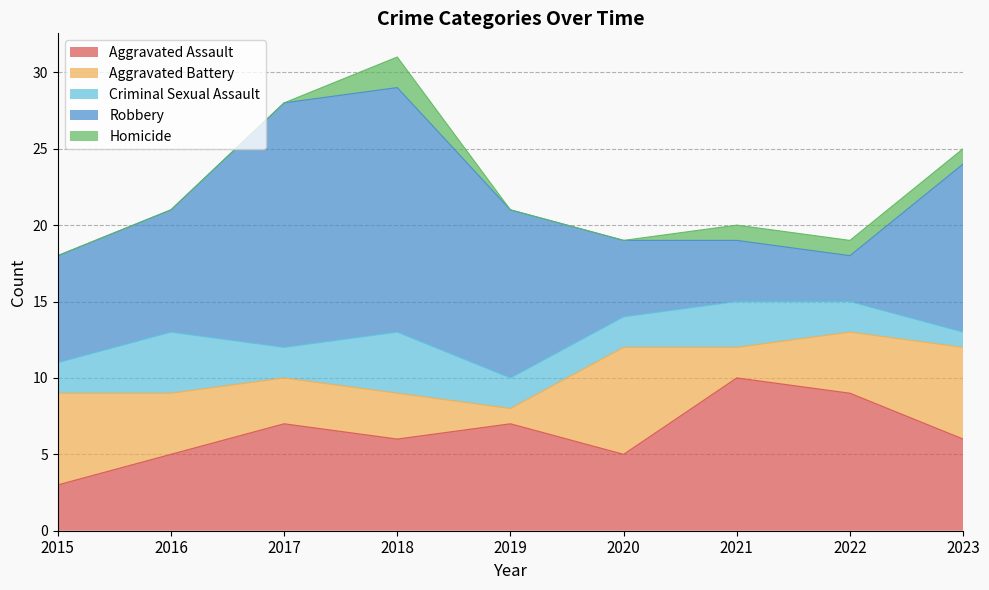

Count the number of data series in this chart.

5